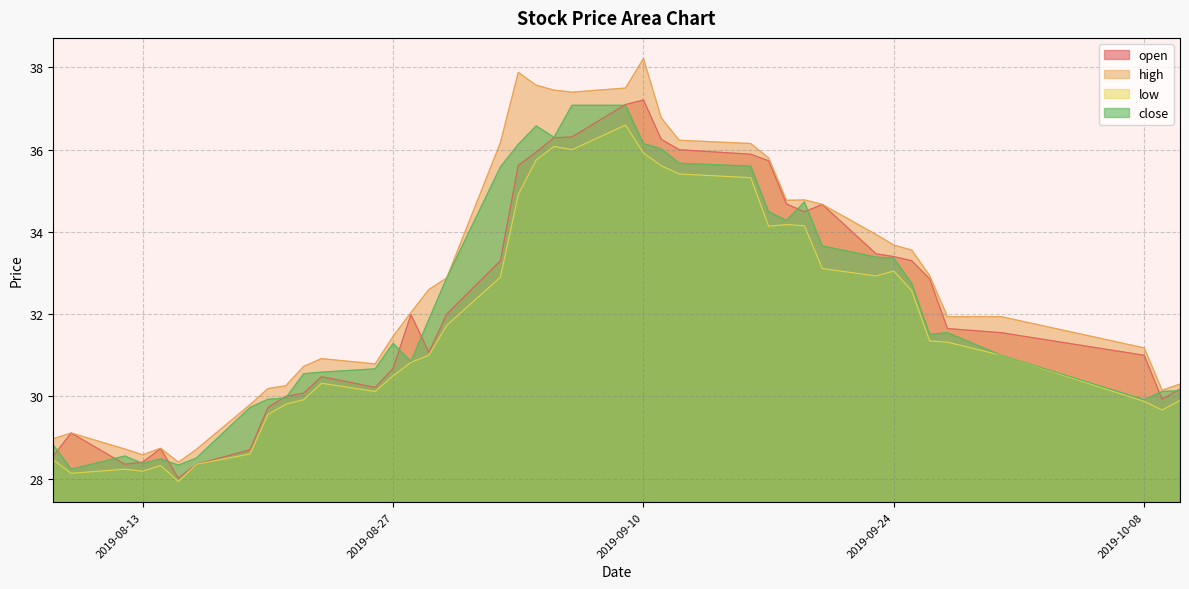

What is the difference between the second highest and minimum values in the high series?

9.5